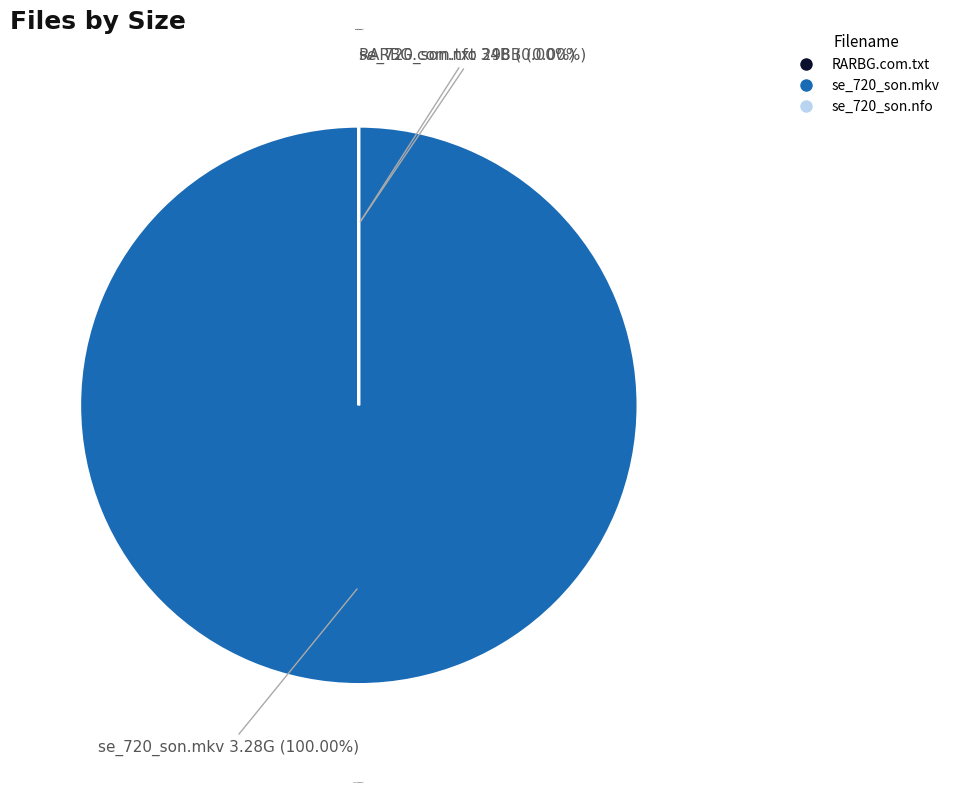

The RARBG.com.txt slice represents 22% of the pie. True or false?

False